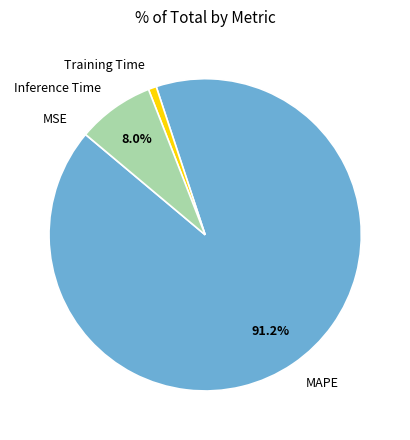

Between Inference Time and MAPE, which is larger?

MAPE